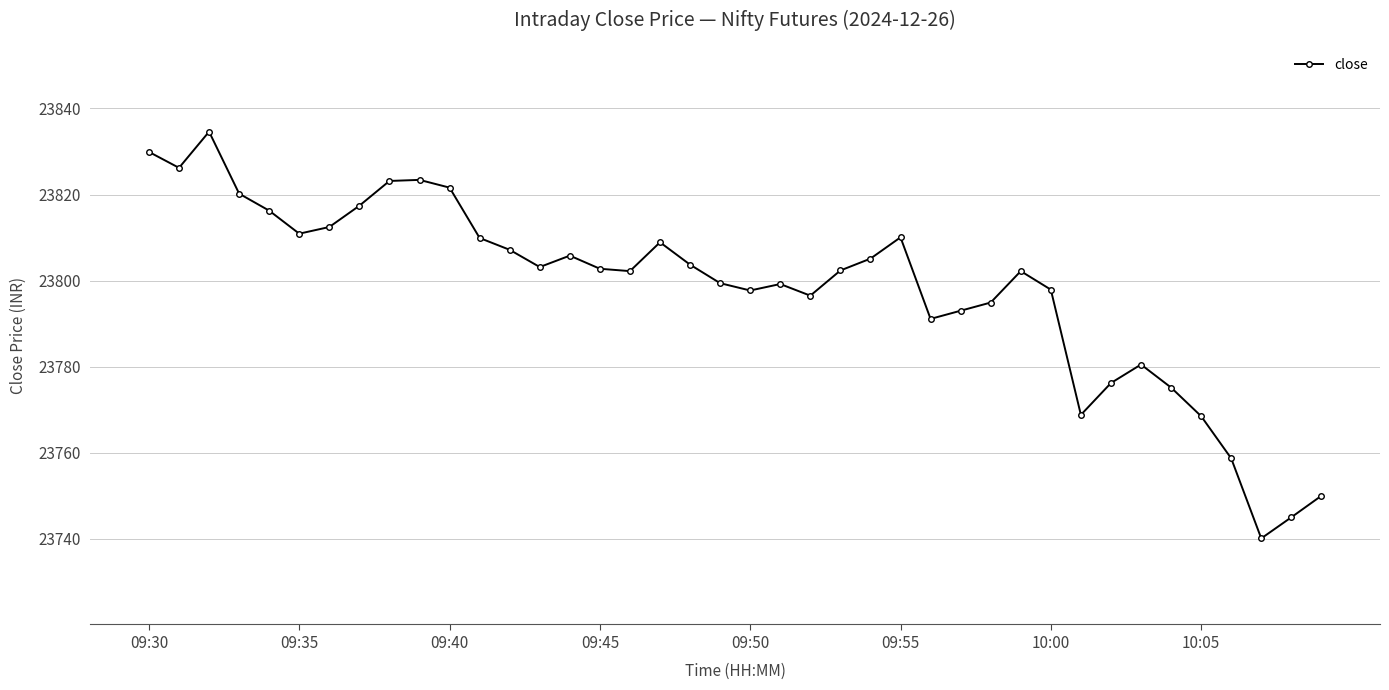

How many distinct data groups are displayed?

1